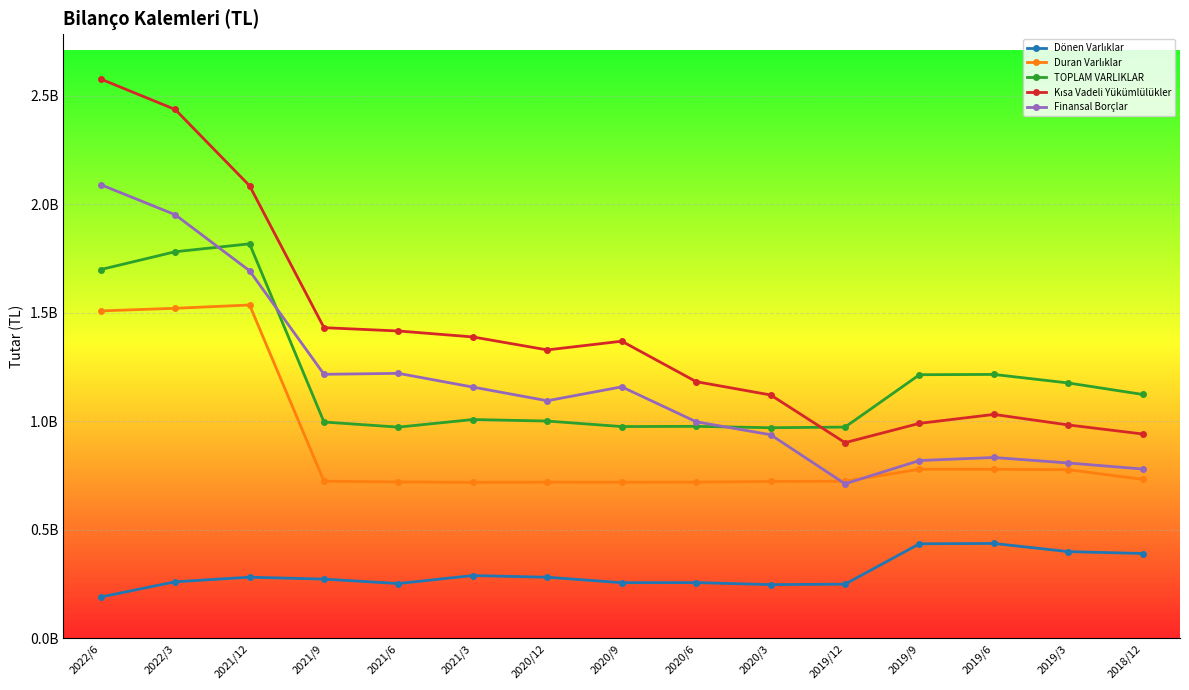

Which series has the largest total across all categories?

Kısa Vadeli Yükümlülükler